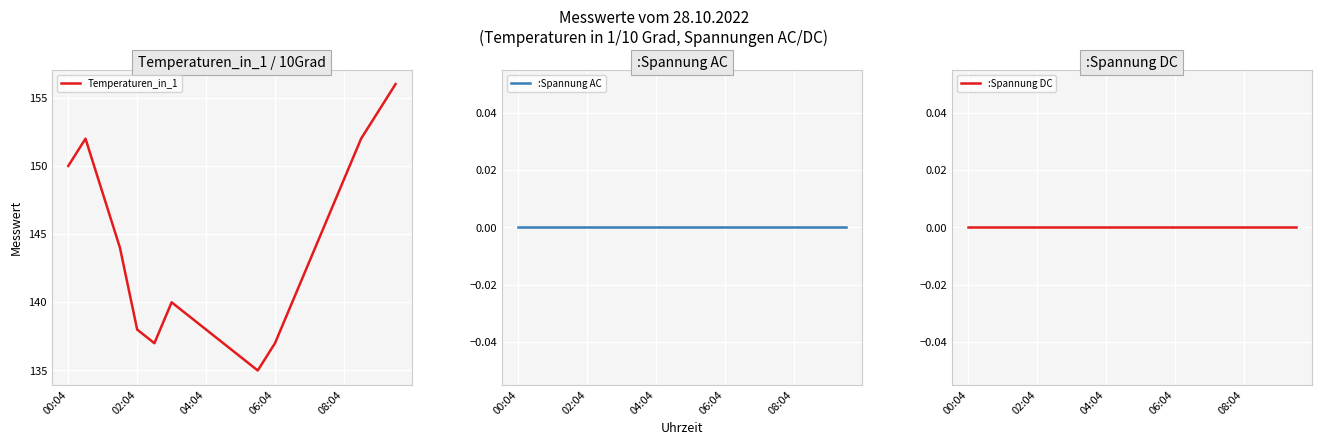

Does the chart display data point markers on the line(s)?

No